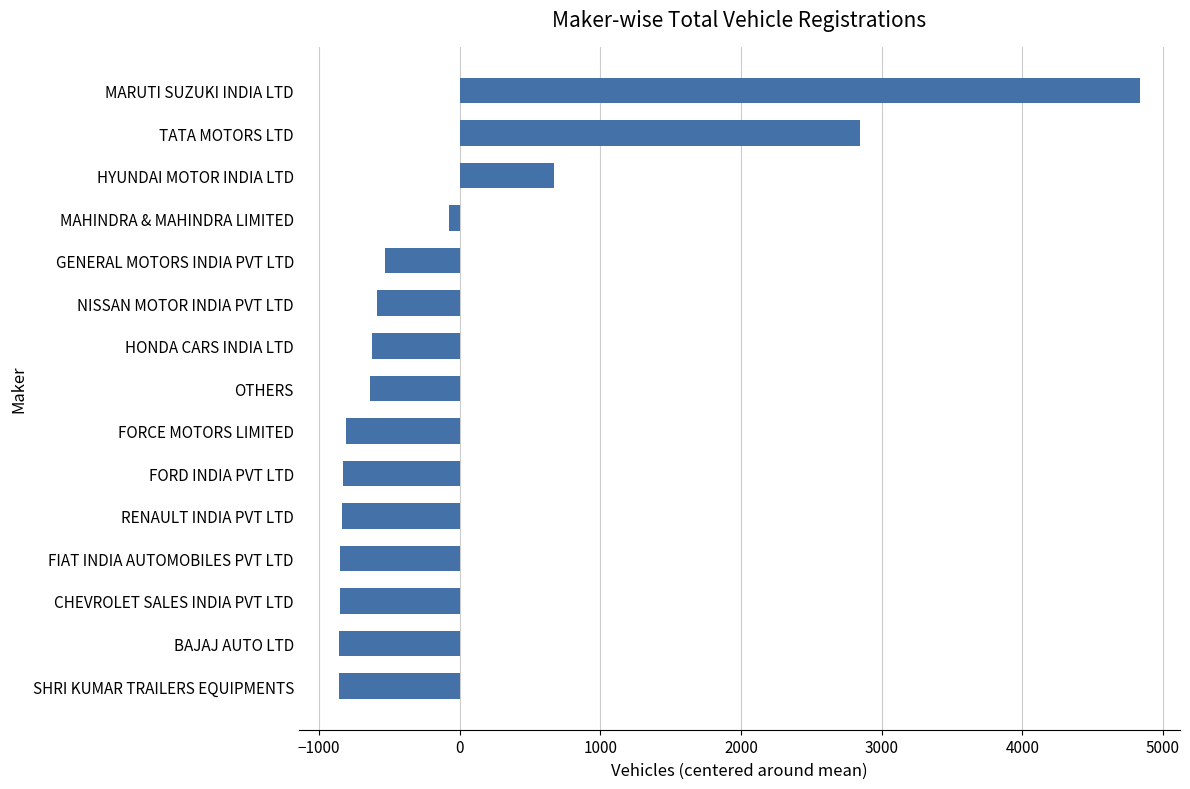

How many series are shown in this chart?

1